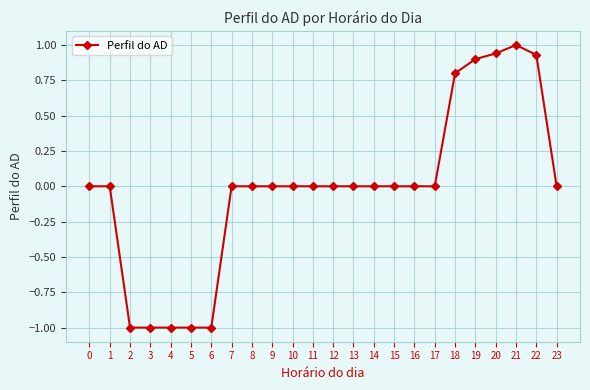

What is the difference between the second highest and second lowest values?

1.9